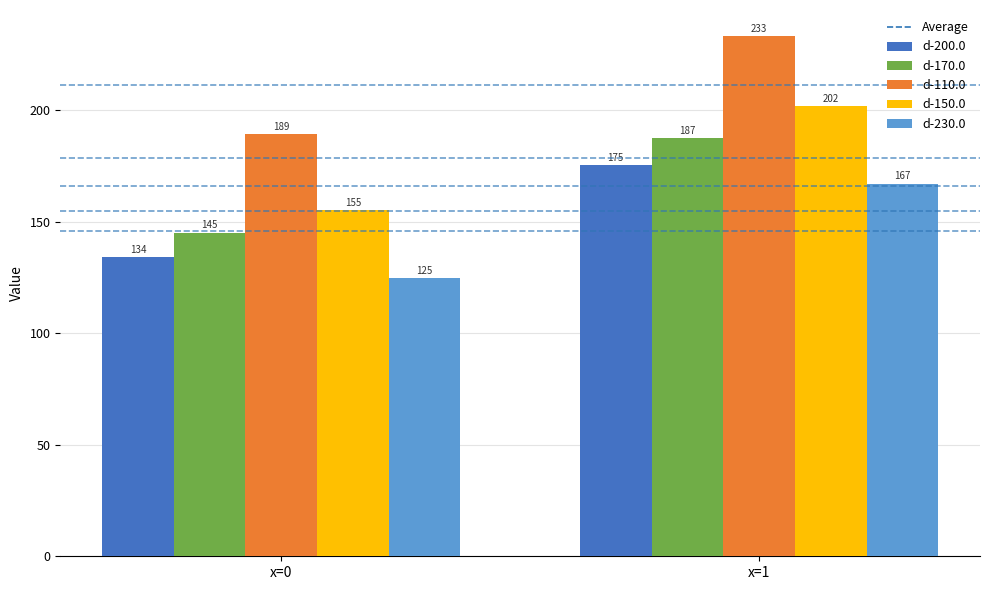

True or false: d-200.0 has a value of 134.1 at x=0.

True